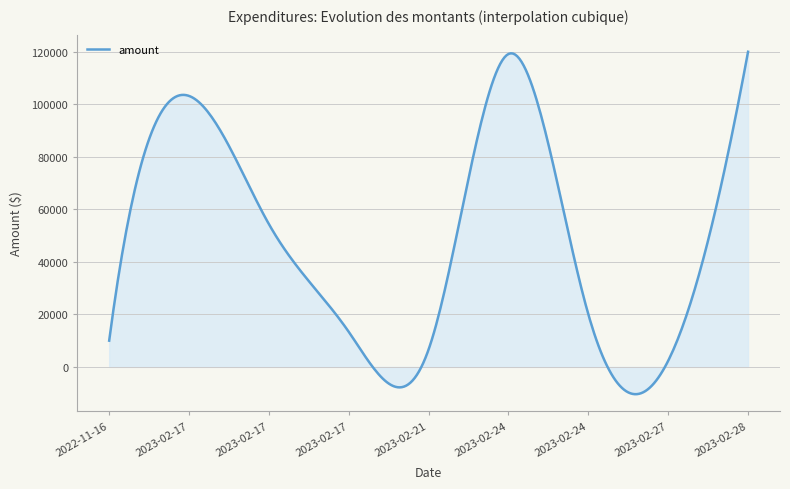

How many lines are shown in the chart?

1